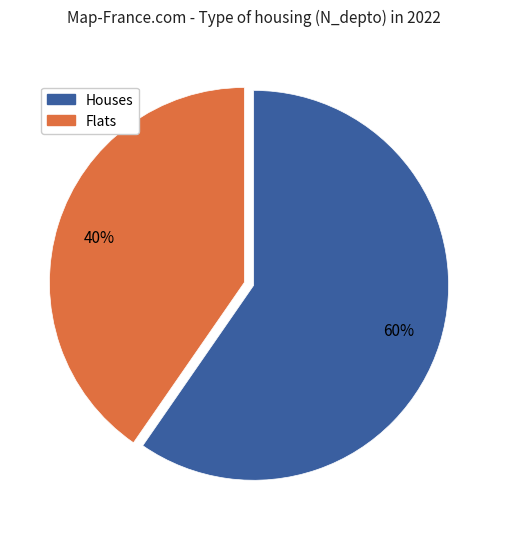

Does any single category account for the majority?

Yes